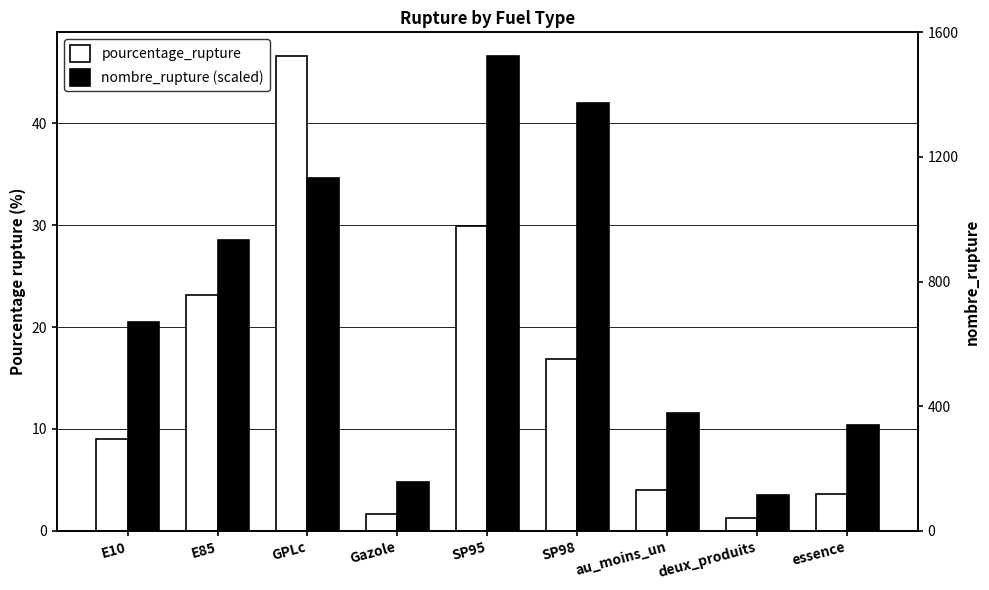

What is the total value across all series at E10?

29.5